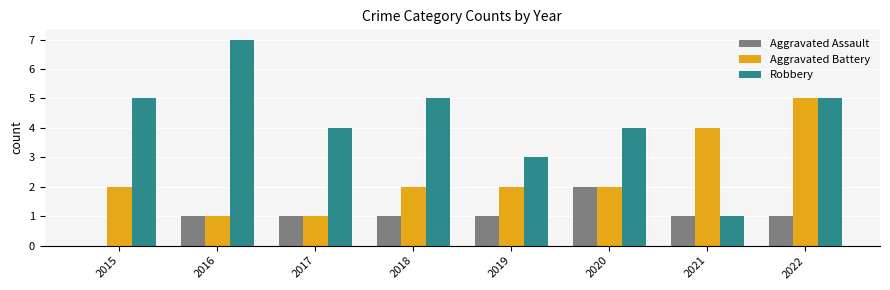

What is the difference between the Robbery values at 2020 and 2021?

3